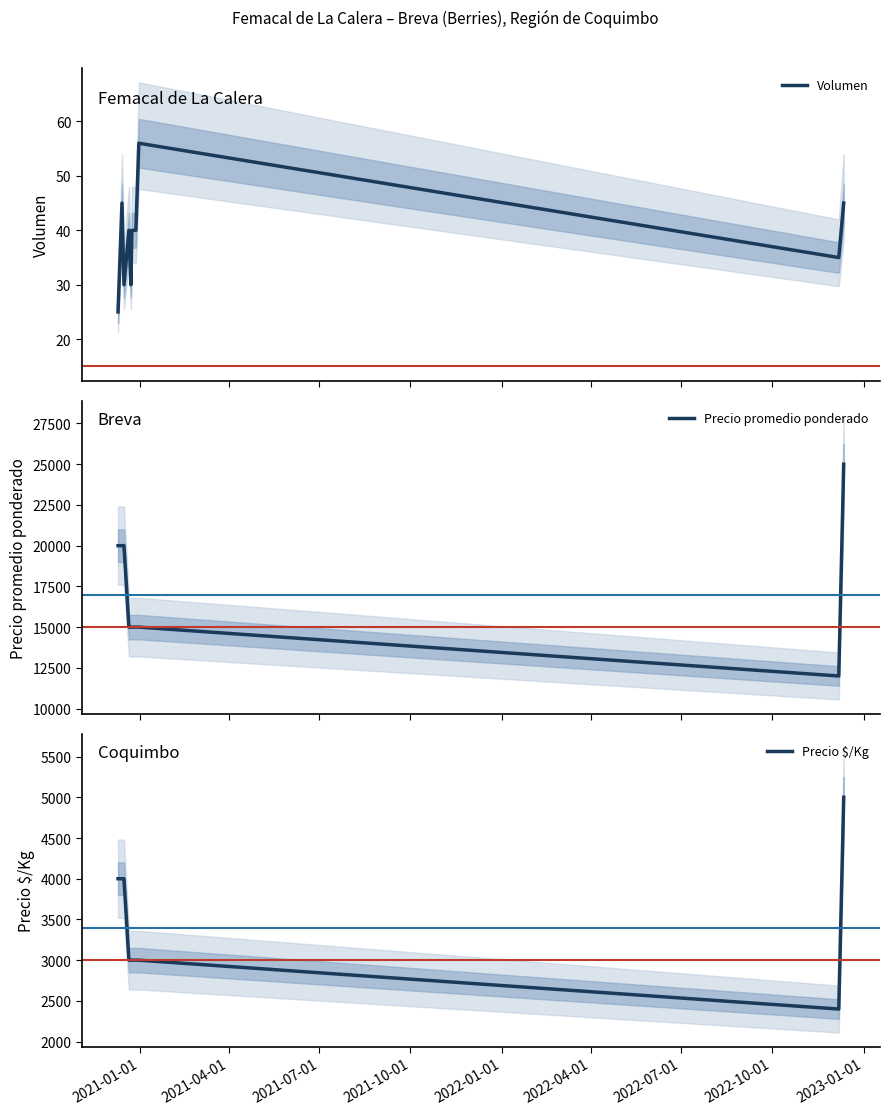

What is the minimum value for Volumen?

25